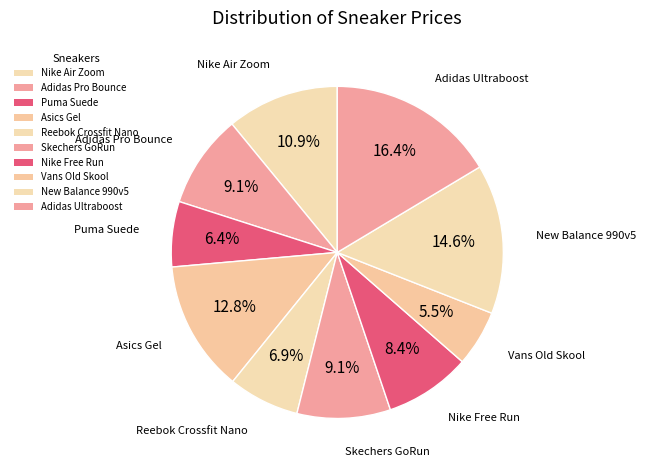

To the nearest percent, what is the difference between the largest and smallest slice percentages?

11%